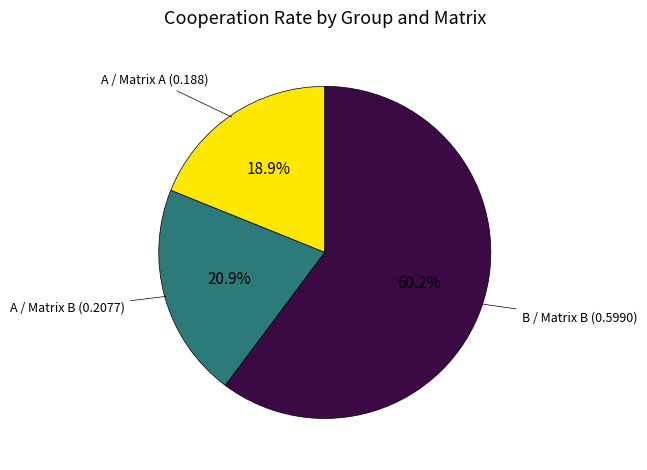

Is there a majority slice in this chart?

Yes